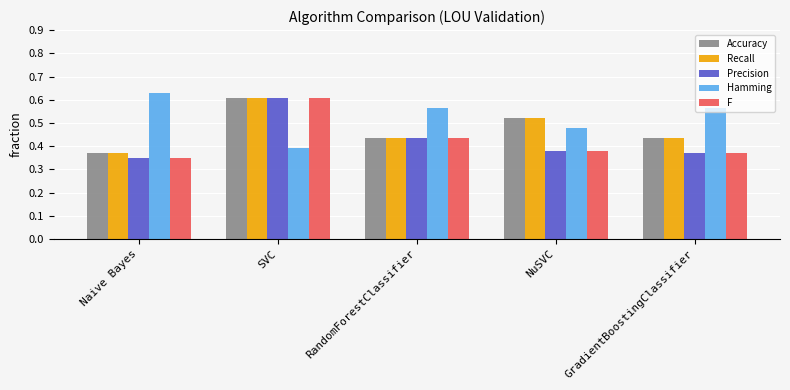

The Hamming series shows 0.6 at Naive Bayes. True or false?

True